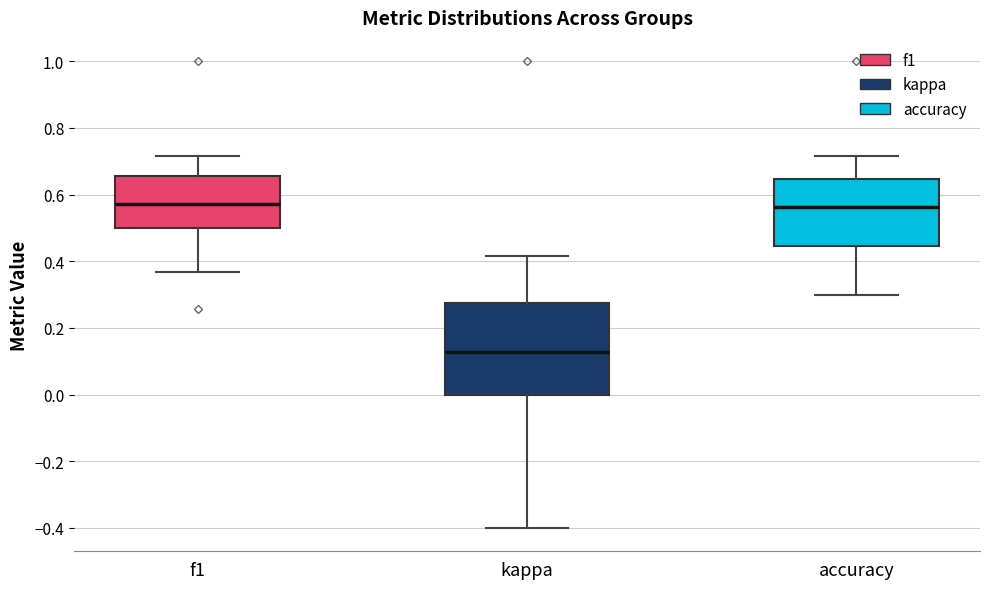

Reading left to right, transcribe this box plot: for each box, give where its median line is, the range the box spans, and where its two whiskers end, as read against the y-axis. The values are not printed on the chart, so give them approximately, as read against the axis.

f1: median 0.58, box 0.50 to 0.66, whiskers 0.36 to 0.72
kappa: median 0.12, box 0.00 to 0.28, whiskers -0.40 to 0.42
accuracy: median 0.56, box 0.44 to 0.64, whiskers 0.30 to 0.72